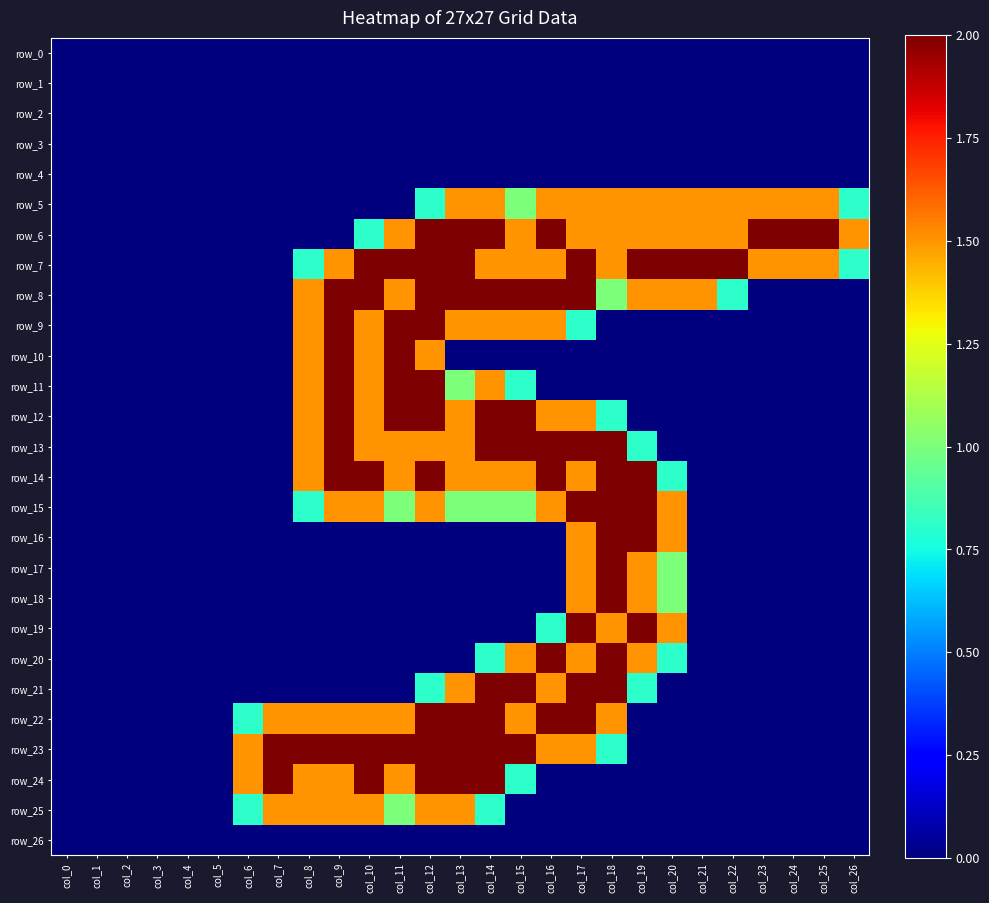

The row_10 series shows 1.1 at col_1. True or false?

False